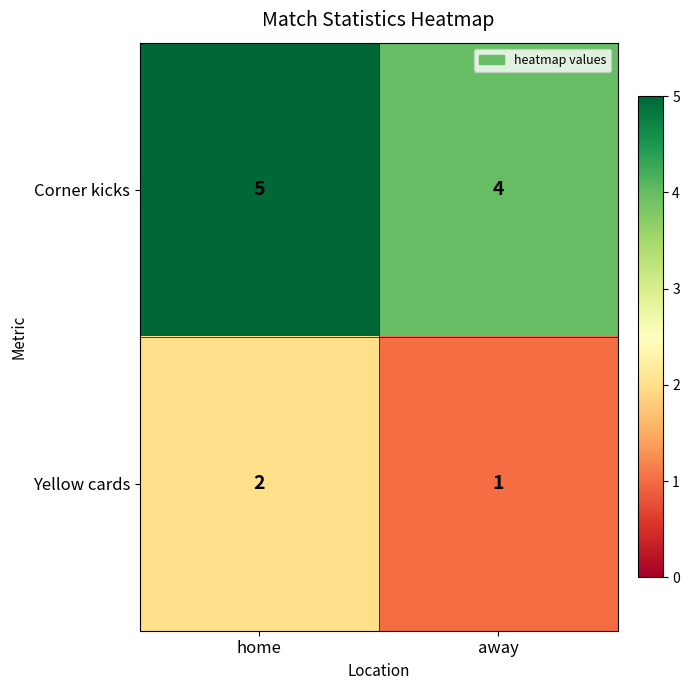

At away, list the series in order from smallest to largest.

Yellow cards, Corner kicks